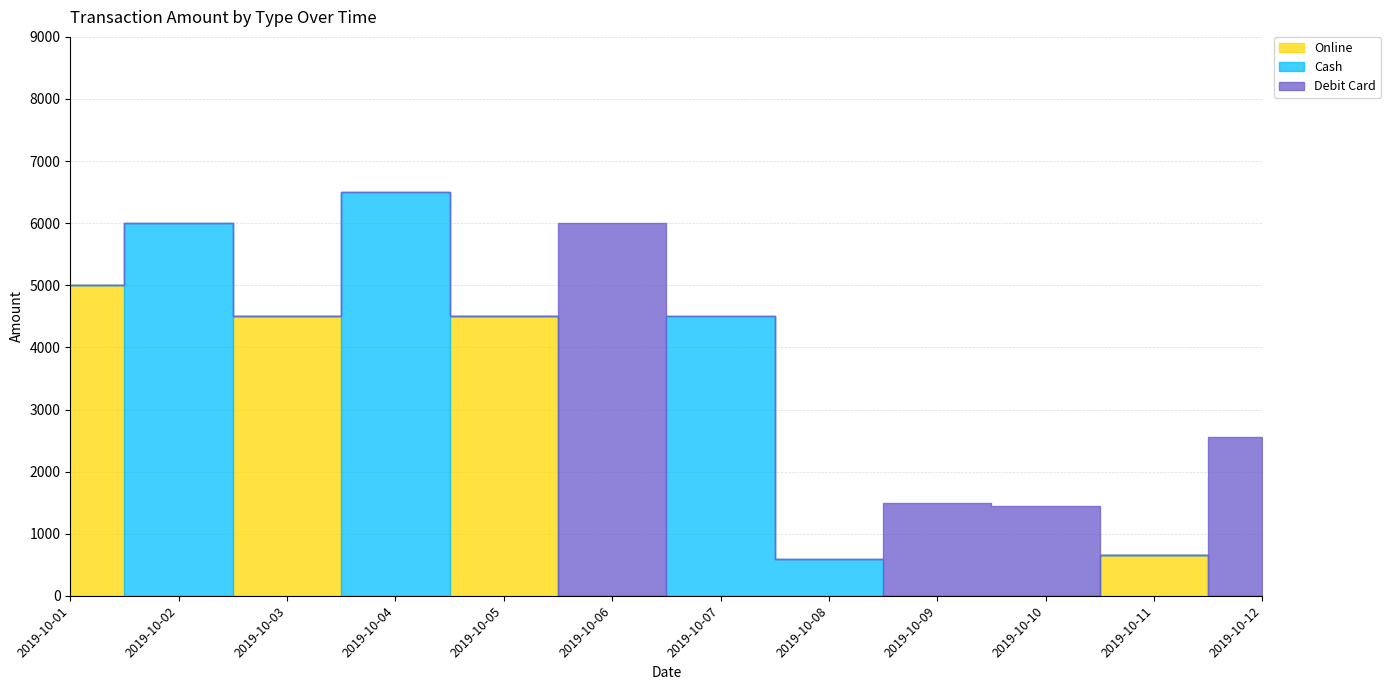

How many series are shown in this chart?

3